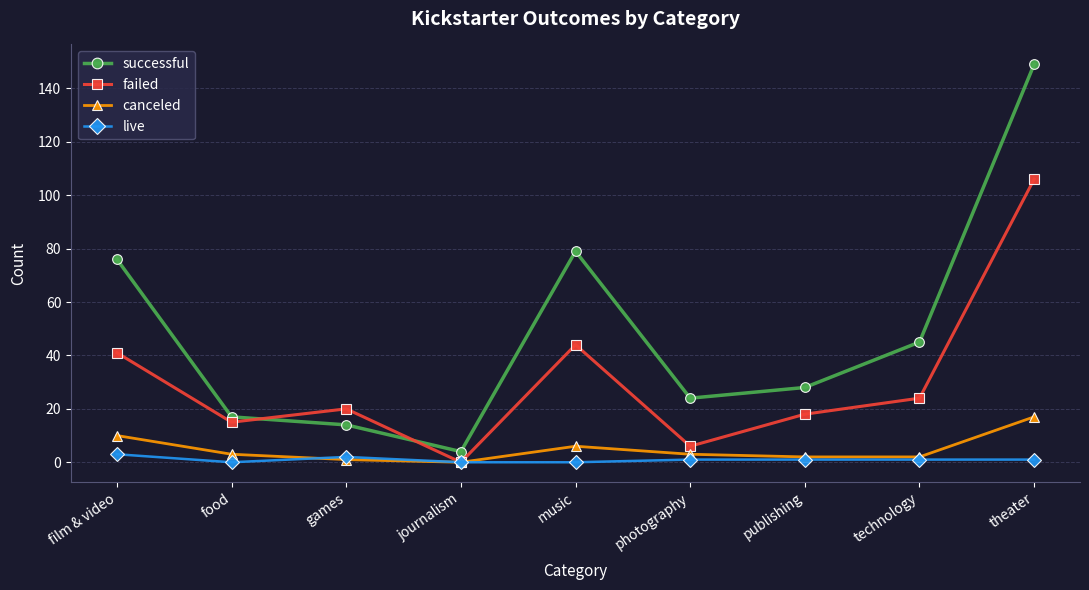

What is the difference between the second highest and second lowest values in the live series?

2